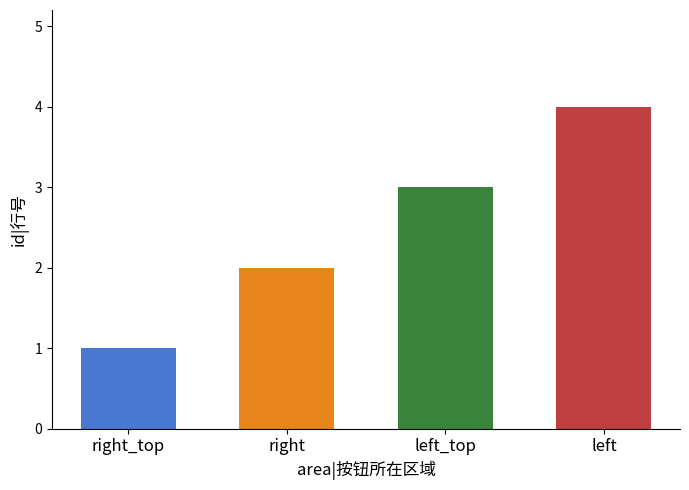

What is the maximum value shown in the chart?

4